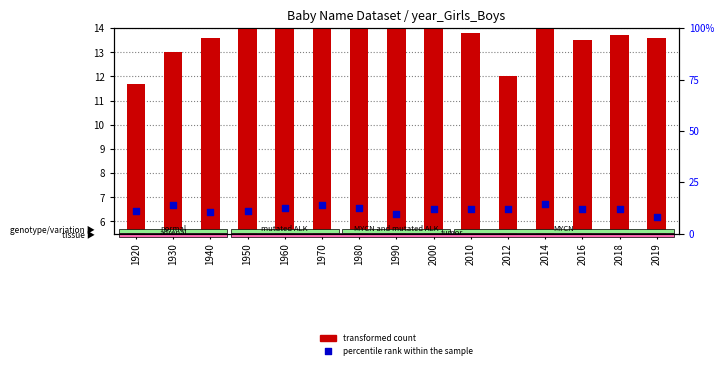

At which category is the sum across all series the highest?

2014